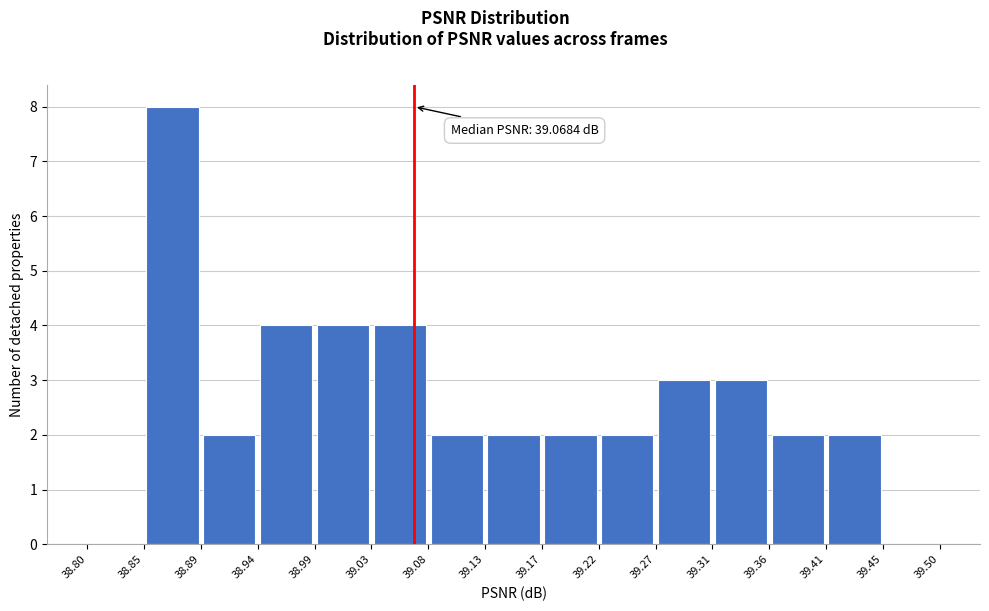

Over which range of the x-axis is the bar tallest?

38.85 to 38.89